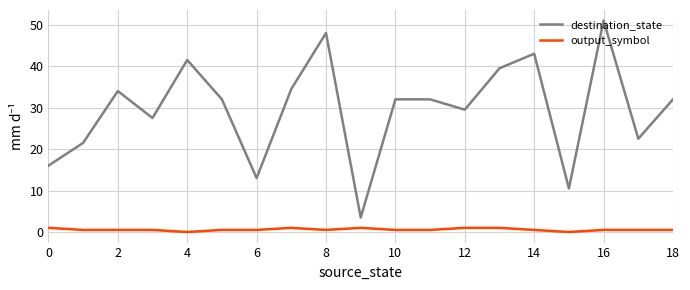

What is the sum of all destination_state values?

563.5